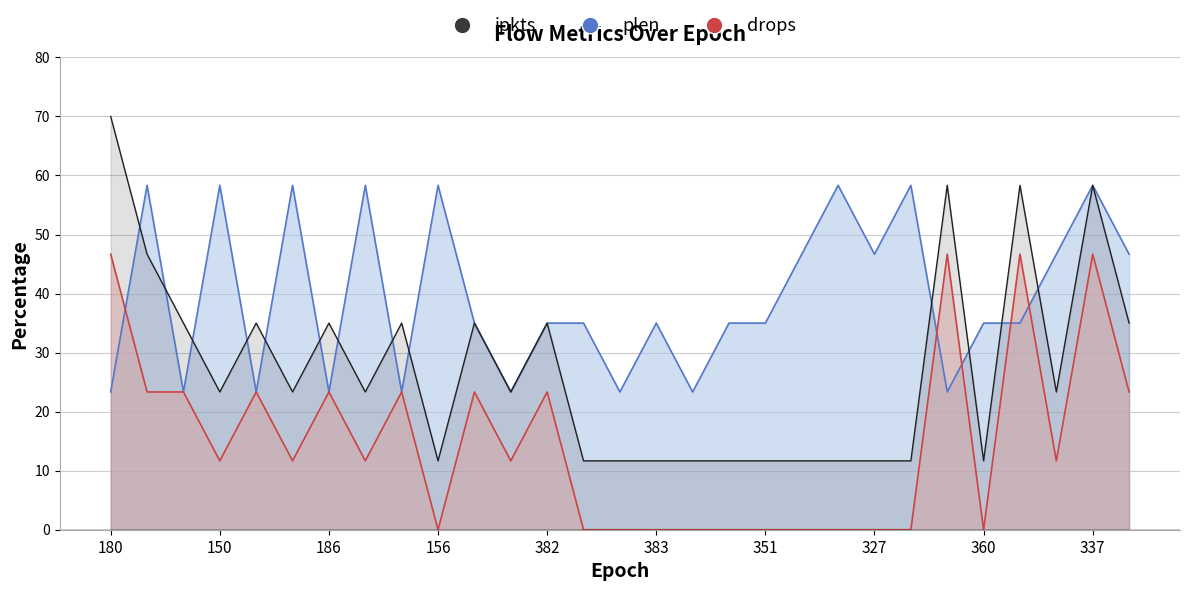

Does the chart have visible grid lines?

Yes